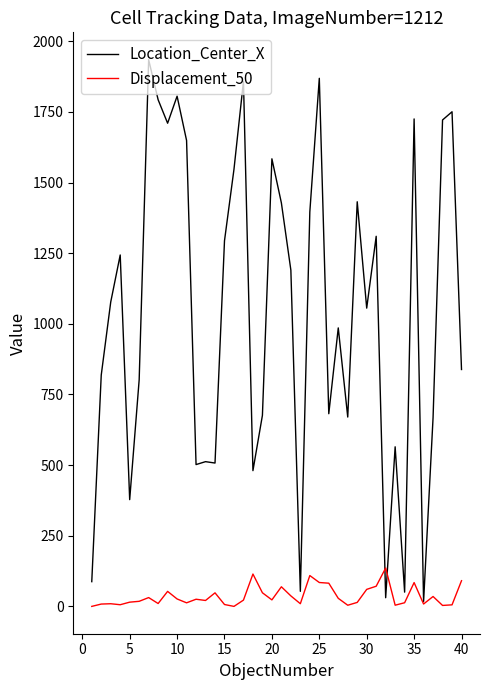

Which series has the largest total across all categories?

Location_Center_X